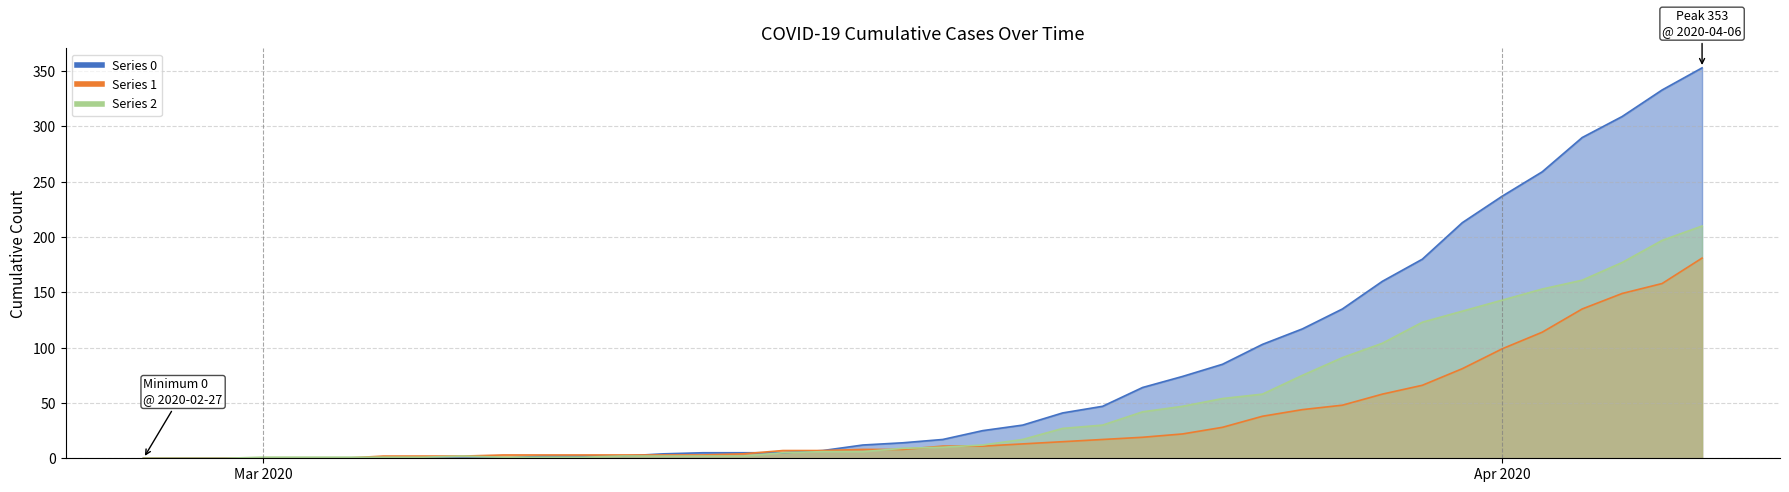

What are all the series names shown in the legend?

0, 1, 2